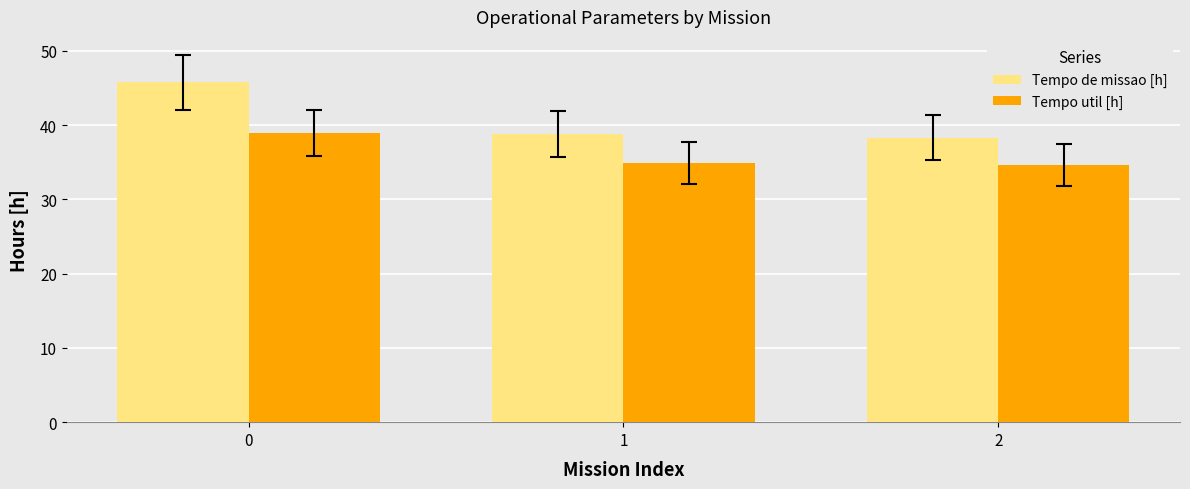

How many bars are there in each group?

2